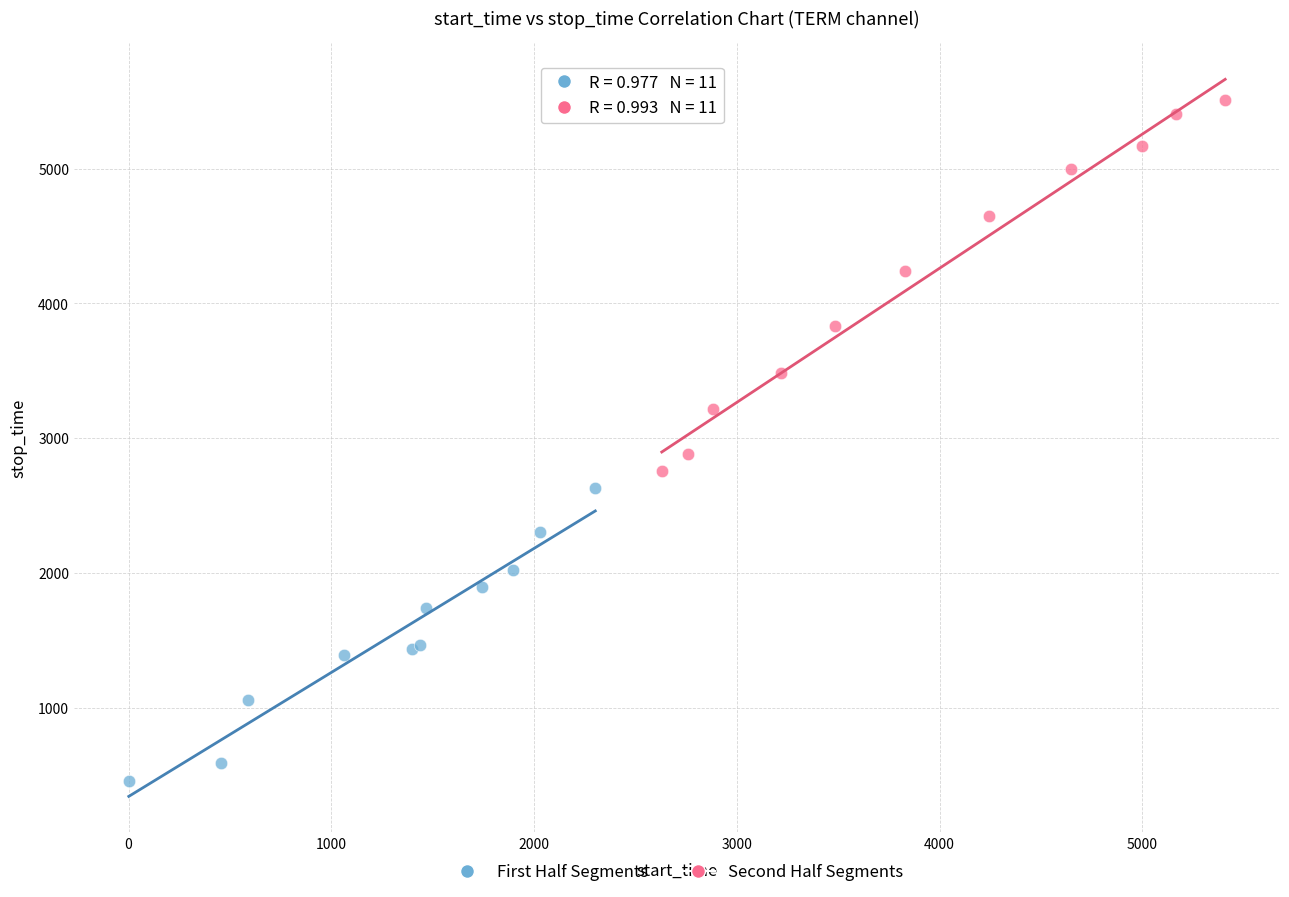

Which series reaches the maximum Y coordinate?

Second Half Segments